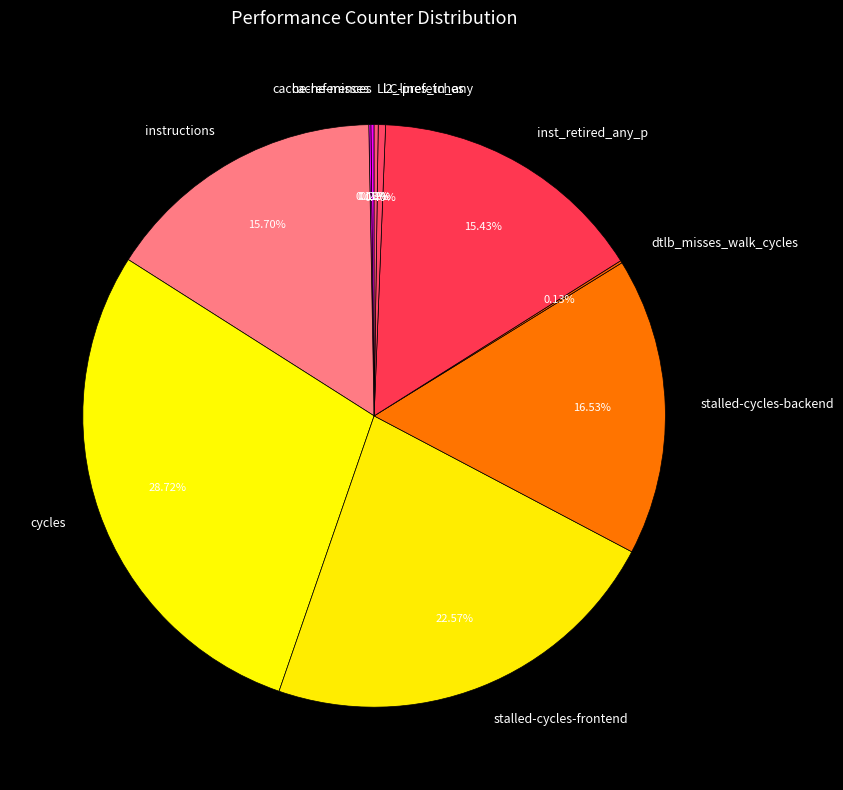

The stalled-cycles-frontend slice represents 23% of the pie. True or false?

True